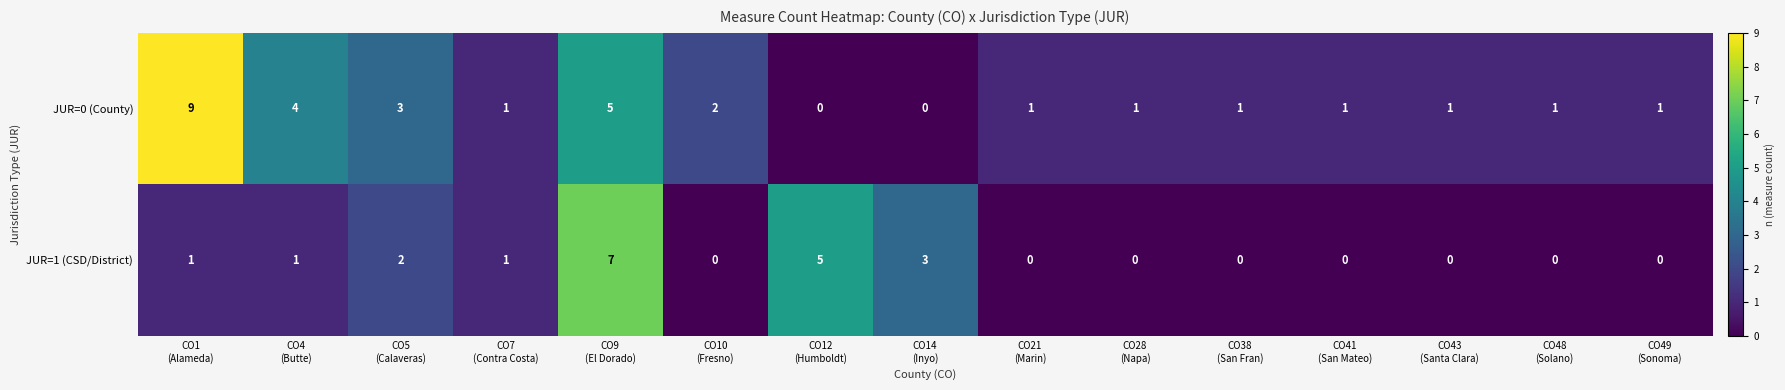

Count the JUR=0 (County) values in the range 1 to 3.

10